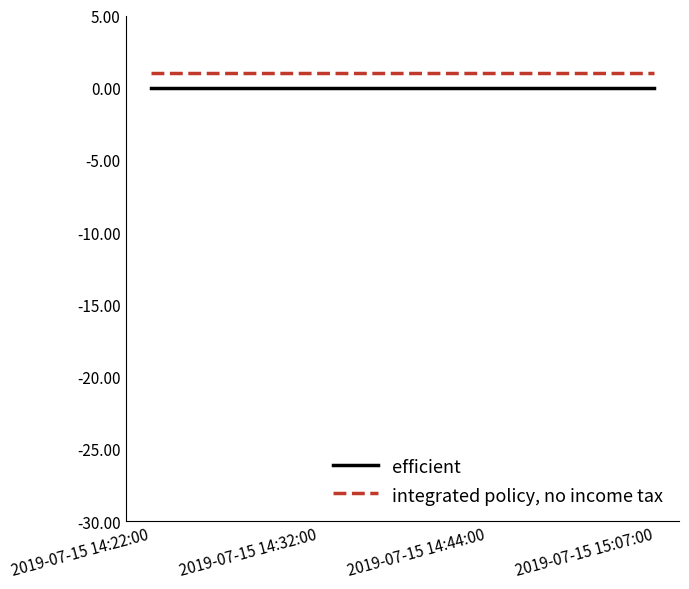

True or false: integrated policy, no income tax has more than 1 interior local peaks.

False